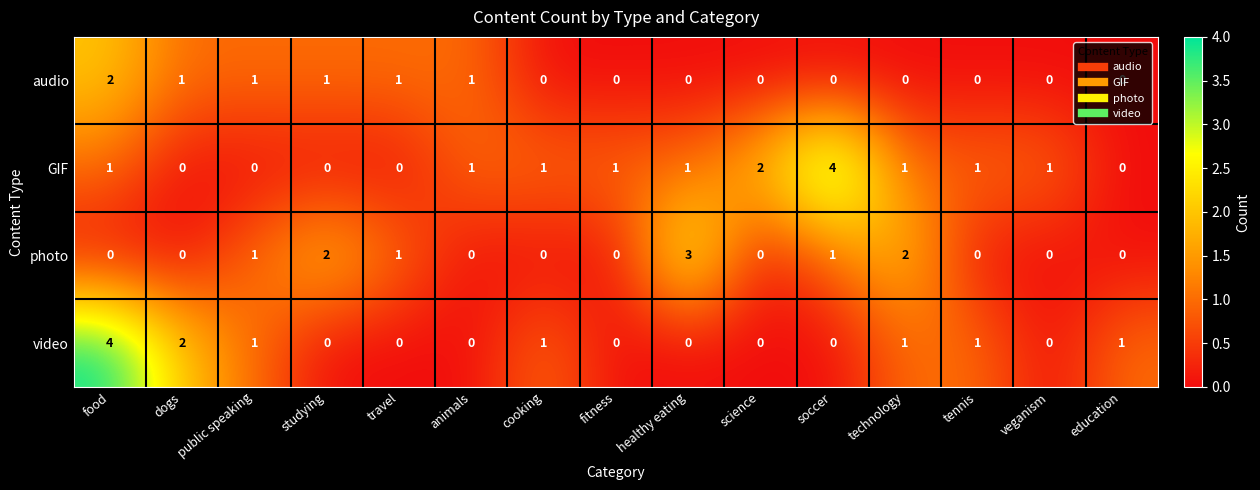

Which series has the largest total across all categories?

GIF